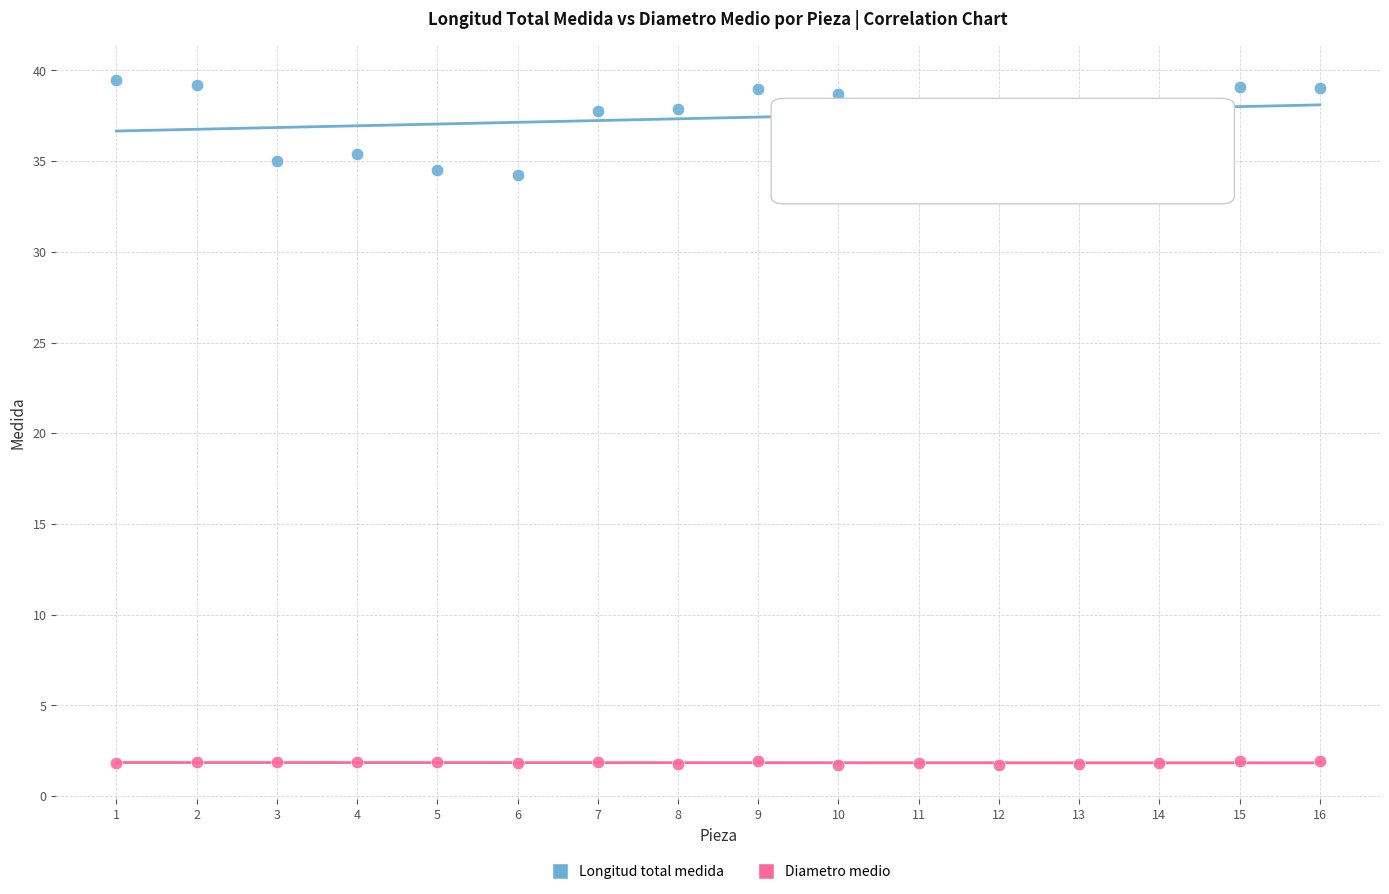

Which series contains the highest Y value?

Longitud total medida